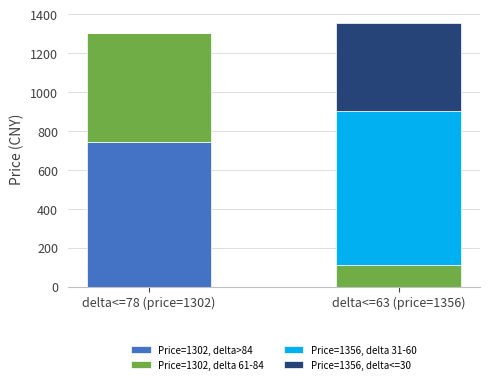

What is the maximum value for Price=1302, delta>84?

744